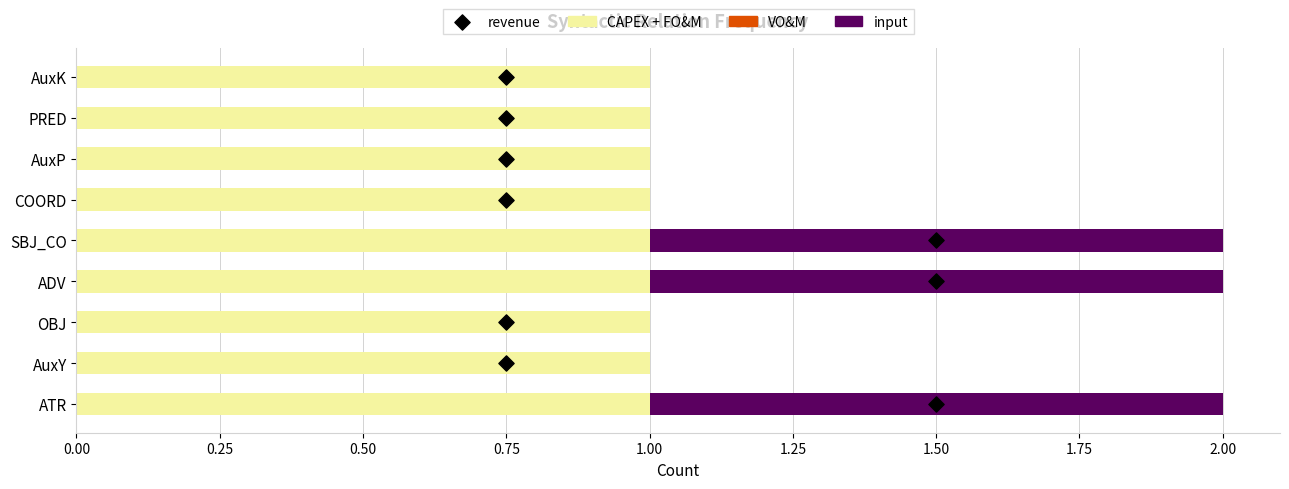

At how many categories does at least one series exceed 0?

9